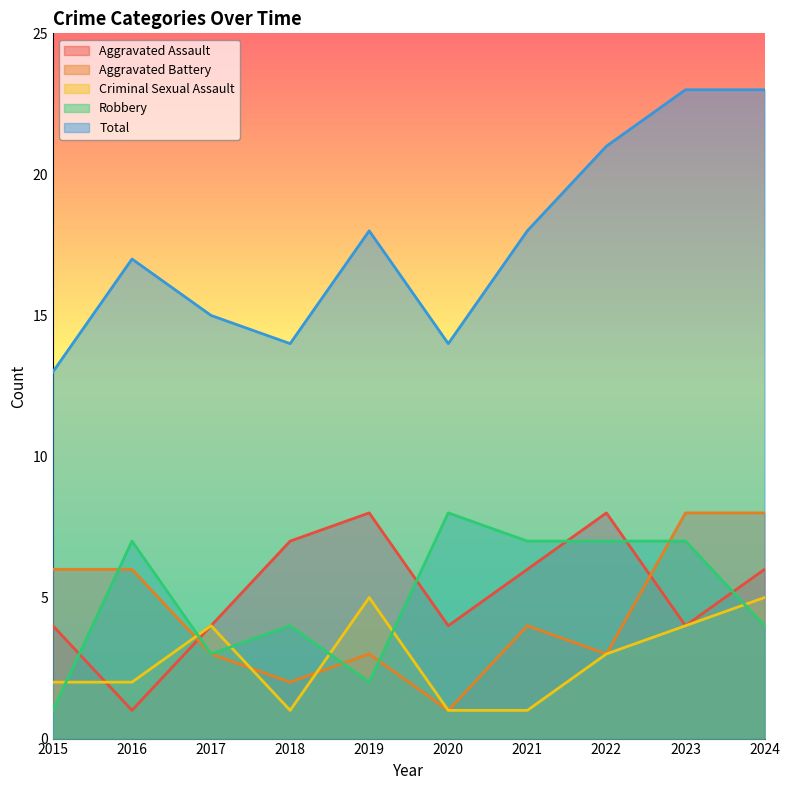

How many values in the Criminal Sexual Assault series exceed 3?

4